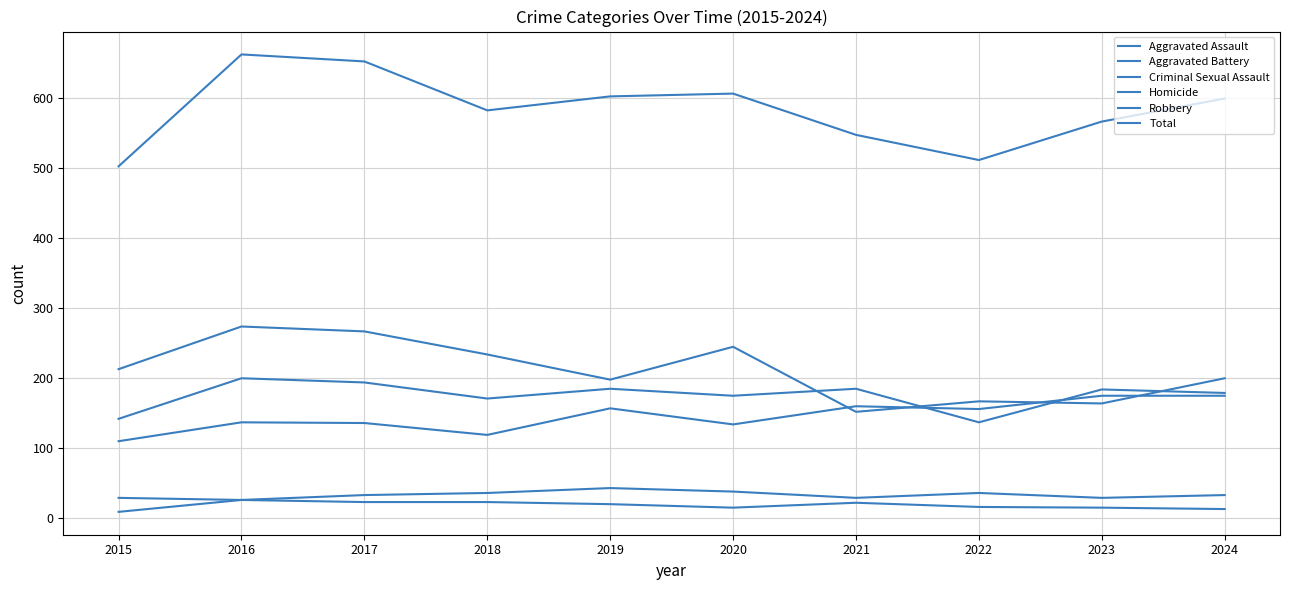

Does the chart display data point markers on the line(s)?

No